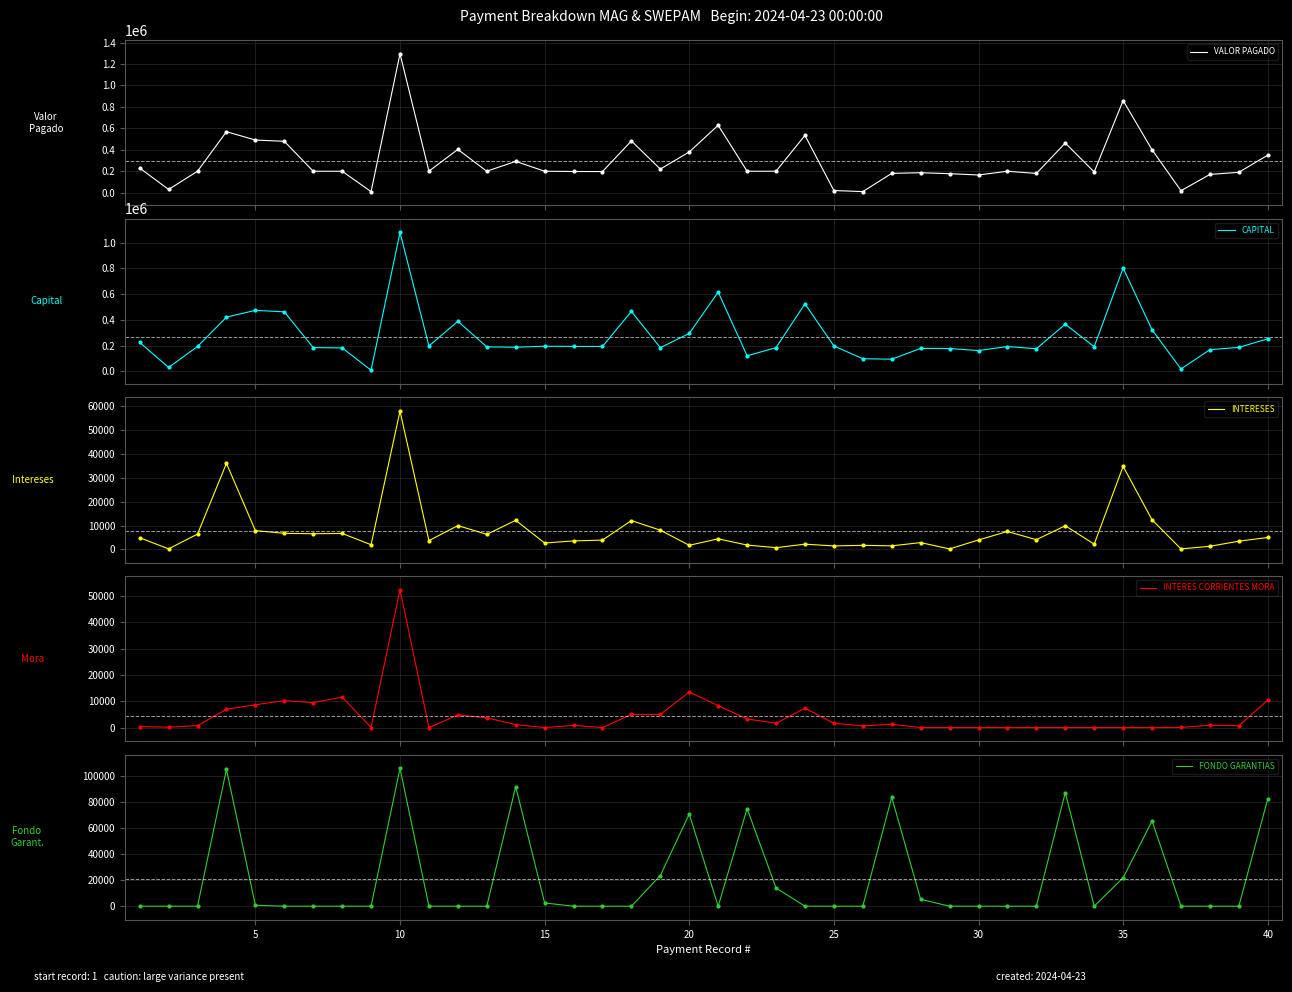

What are all the series names shown in the legend?

VALOR PAGADO, CAPITAL, INTERESES, INTERES CORRIENTES MORA, FONDO GARANTIAS